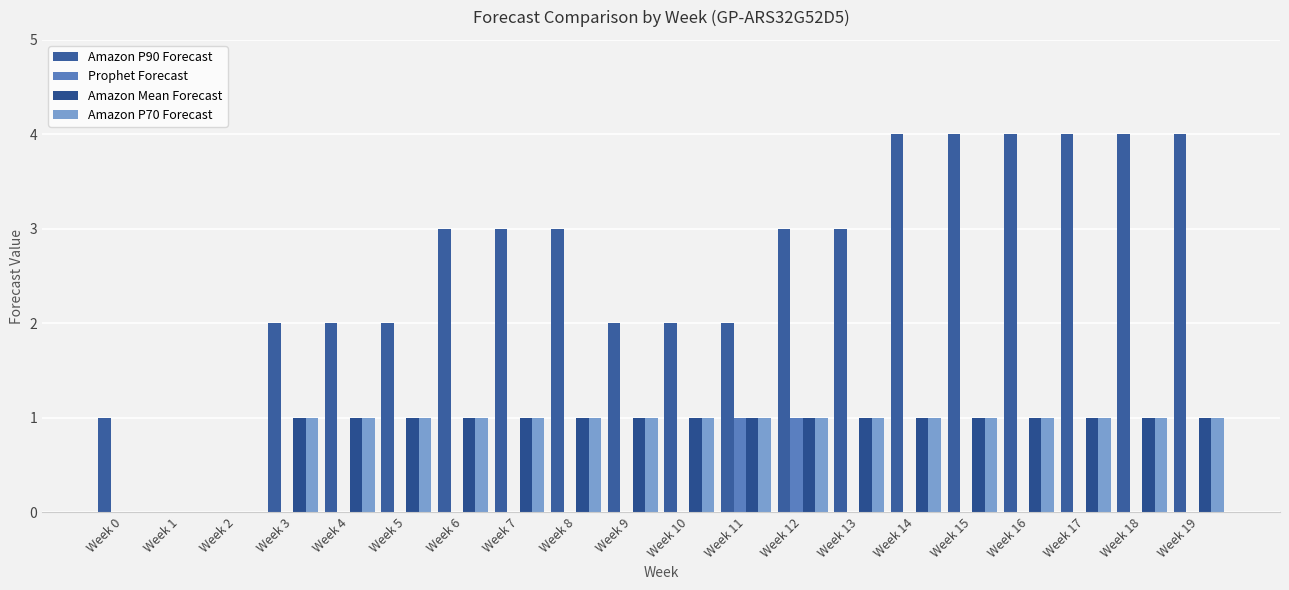

Reading left to right, extract all data points from this chart.

Amazon P90 Forecast: Week 0=1	Week 1=0	Week 2=0	Week 3=2	Week 4=2	Week 5=2	Week 6=3	Week 7=3	Week 8=3	Week 9=2	Week 10=2	Week 11=2	Week 12=3	Week 13=3	Week 14=4	Week 15=4	Week 16=4	Week 17=4	Week 18=4	Week 19=4
Prophet Forecast: Week 0=0	Week 1=0	Week 2=0	Week 3=0	Week 4=0	Week 5=0	Week 6=0	Week 7=0	Week 8=0	Week 9=0	Week 10=0	Week 11=1	Week 12=1	Week 13=0	Week 14=0	Week 15=0	Week 16=0	Week 17=0	Week 18=0	Week 19=0
Amazon Mean Forecast: Week 0=0	Week 1=0	Week 2=0	Week 3=1	Week 4=1	Week 5=1	Week 6=1	Week 7=1	Week 8=1	Week 9=1	Week 10=1	Week 11=1	Week 12=1	Week 13=1	Week 14=1	Week 15=1	Week 16=1	Week 17=1	Week 18=1	Week 19=1
Amazon P70 Forecast: Week 0=0	Week 1=0	Week 2=0	Week 3=1	Week 4=1	Week 5=1	Week 6=1	Week 7=1	Week 8=1	Week 9=1	Week 10=1	Week 11=1	Week 12=1	Week 13=1	Week 14=1	Week 15=1	Week 16=1	Week 17=1	Week 18=1	Week 19=1